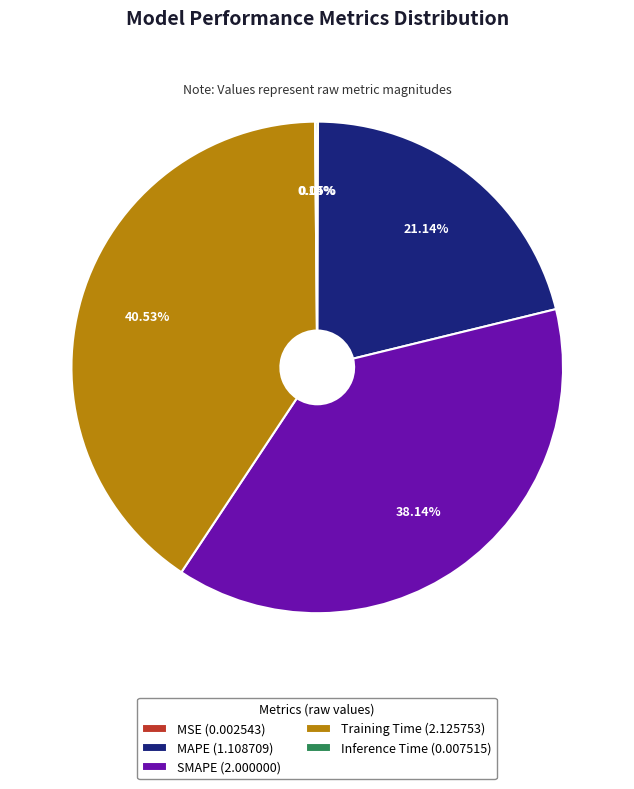

Does MAPE (1.108709) account for over 50% of the chart?

No